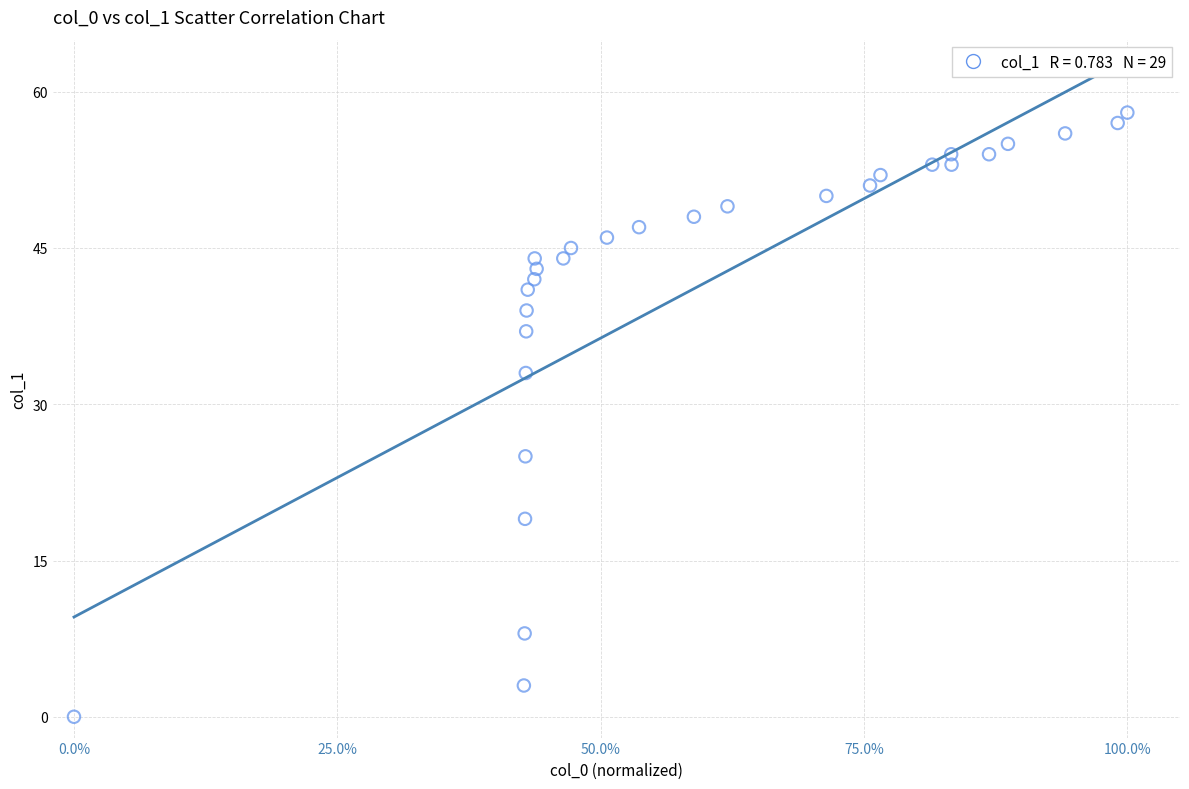

What is the range of Y values (max minus min)?

58